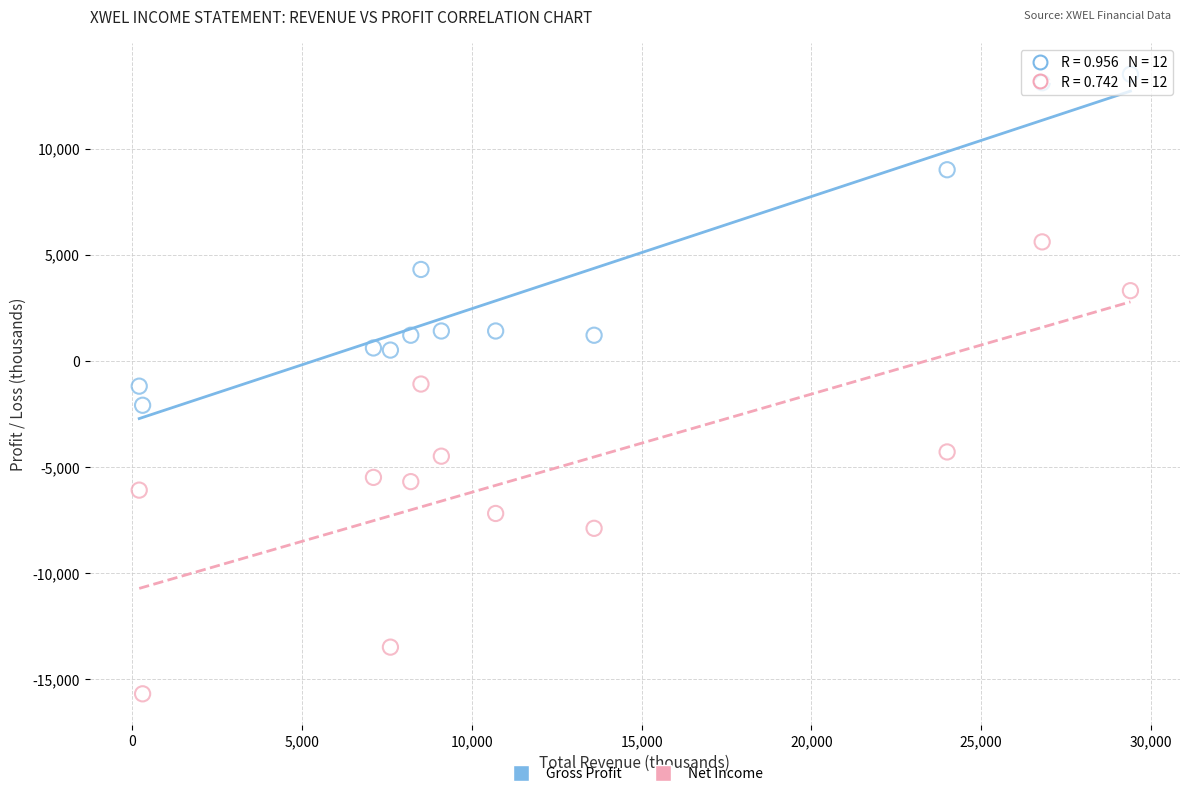

Across all data points, what is the range of X values (max minus min)?

29200